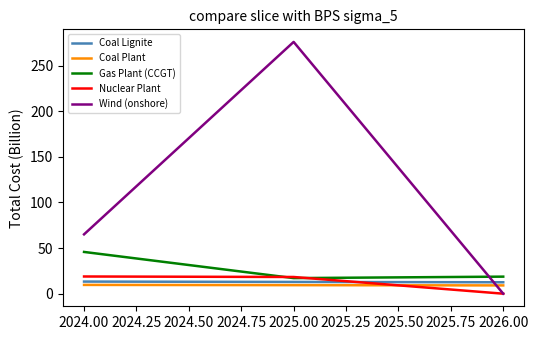

Does the chart display data point markers on the line(s)?

No